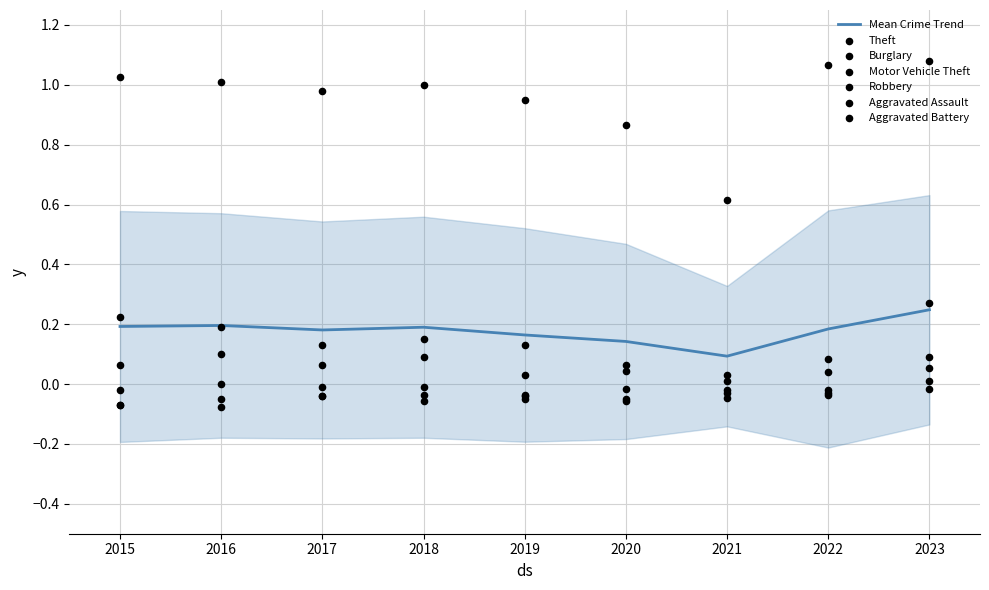

Is the value of Aggravated Battery at 2021 greater than the value of Aggravated Assault at 2023?

No